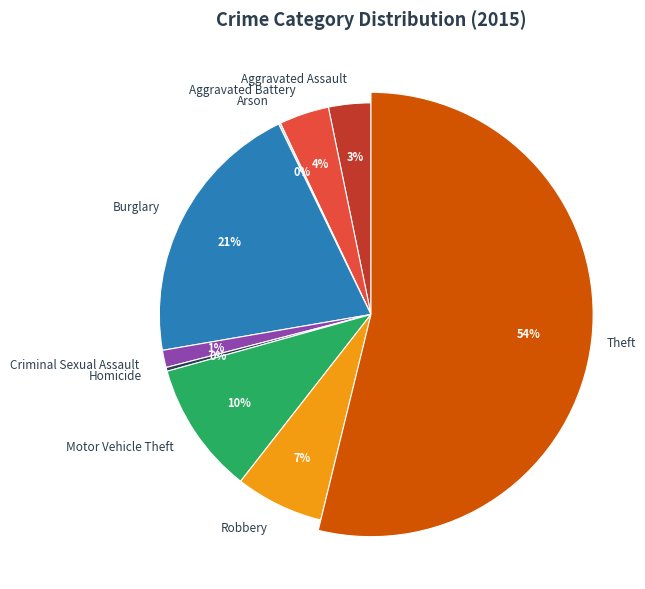

Combined, do Criminal Sexual Assault and Theft account for over 50%?

Yes